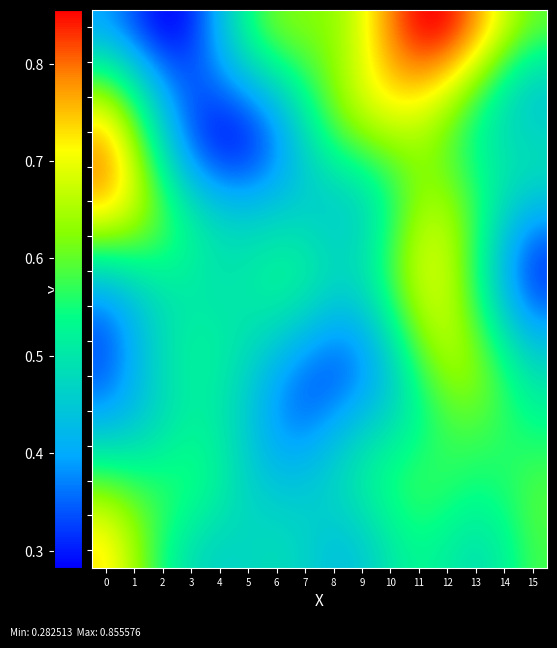

List the series in order of their peak value, highest first.

15, 14, 11, 10, 12, 13, 0, 1, 8, 7, 6, 9, 5, 4, 2, 3